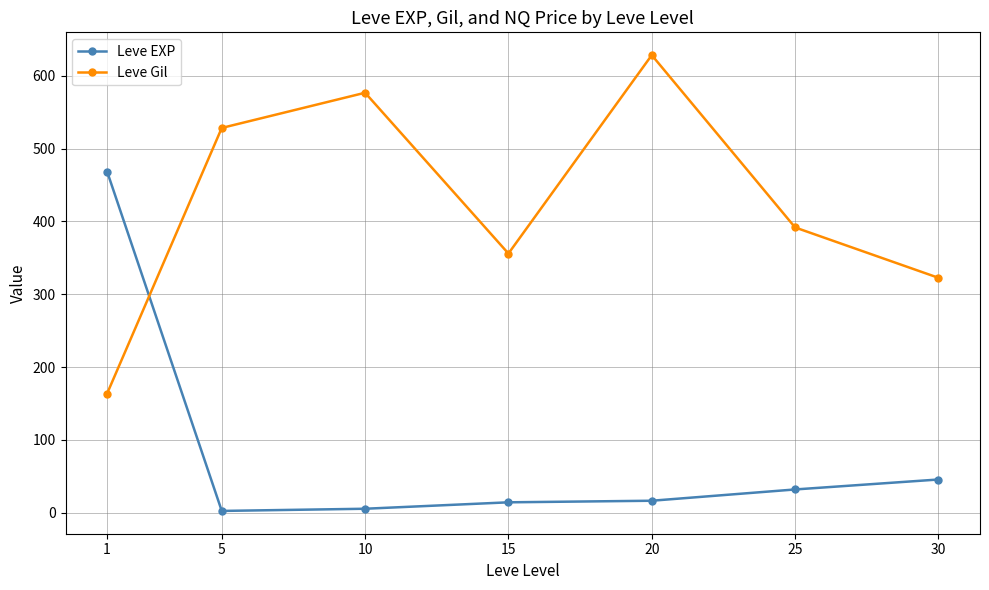

Rank the categories by Leve Gil value from highest to lowest.

20, 10, 5, 25, 15, 30, 1